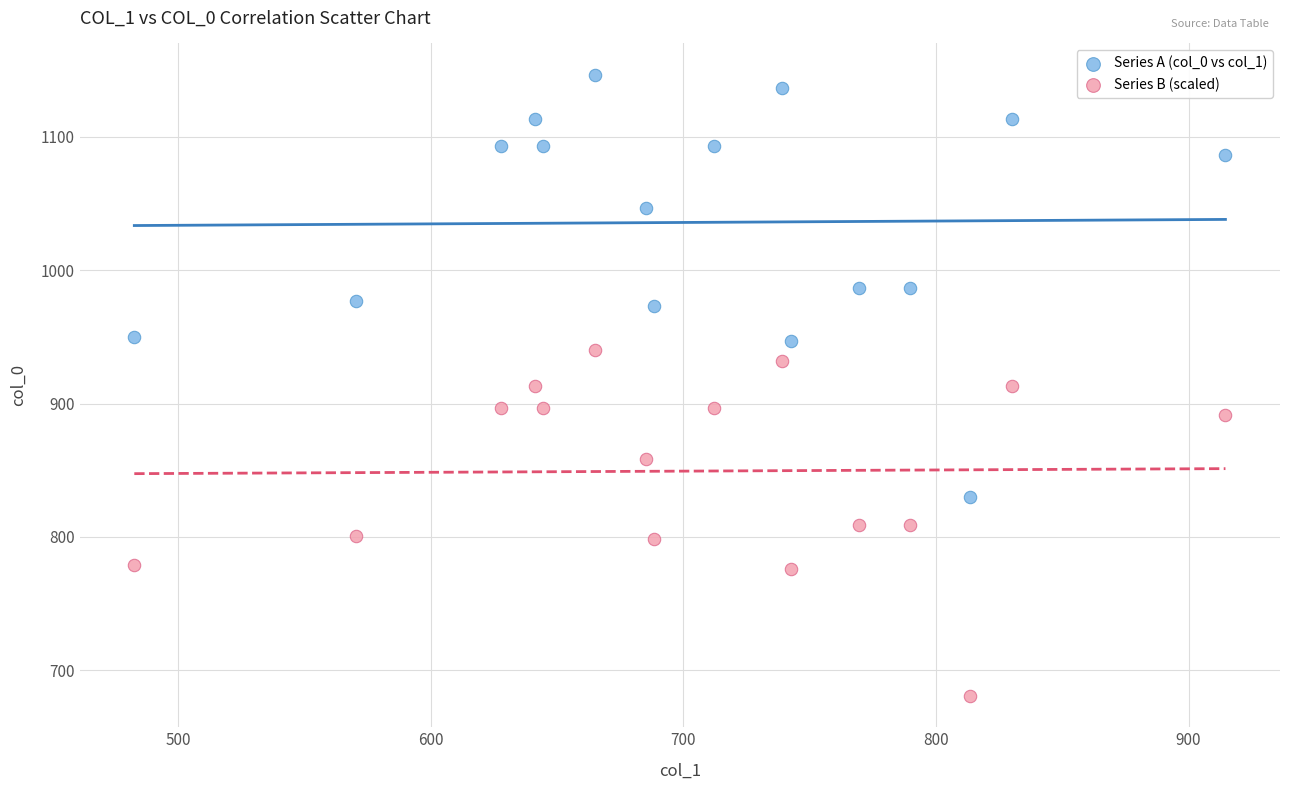

Which series has the largest Y range (max minus min)?

Series A (col_0 vs col_1)